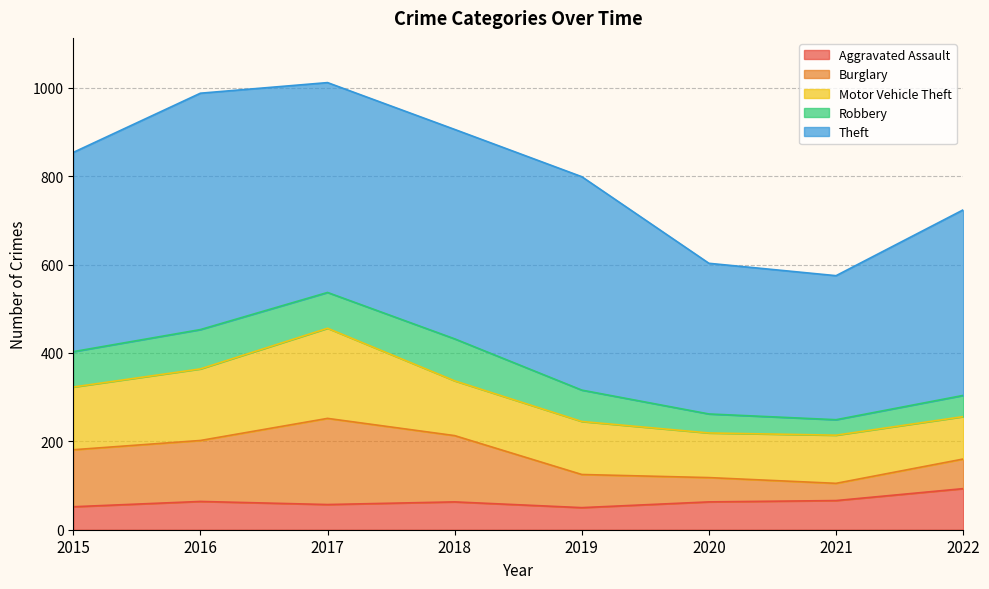

Where does the Motor Vehicle Theft series first go above 124?

2015